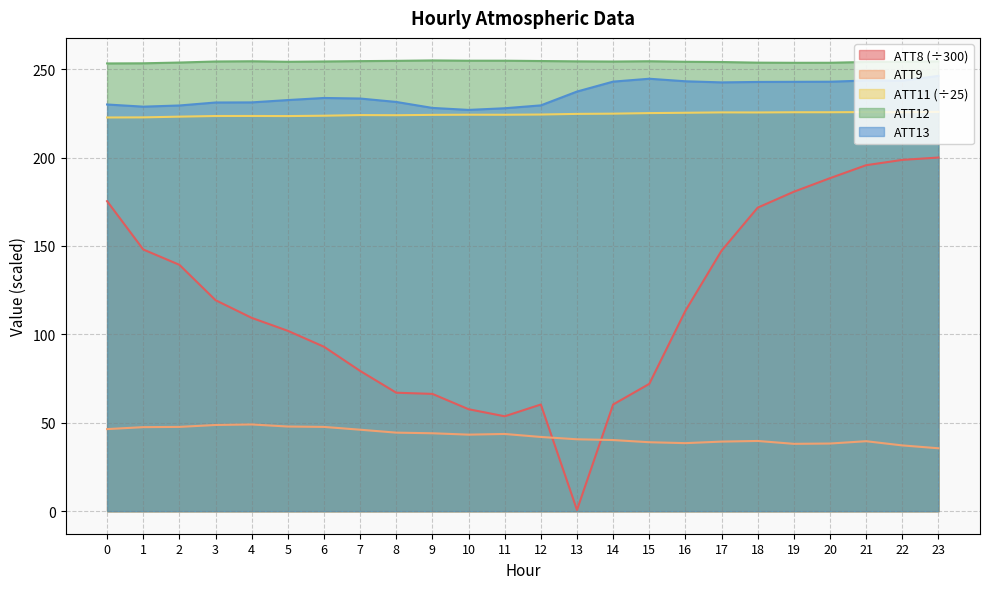

What is the greatest value displayed?

254.9